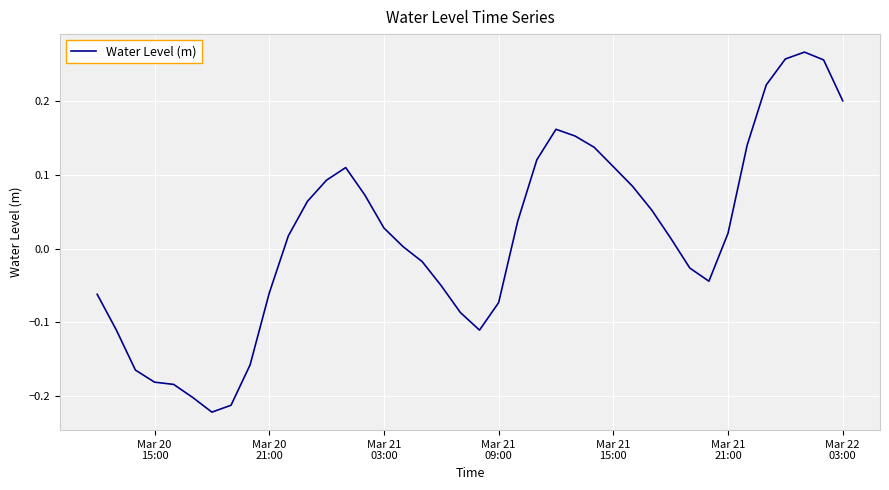

What is the difference between the maximum and minimum values?

0.5